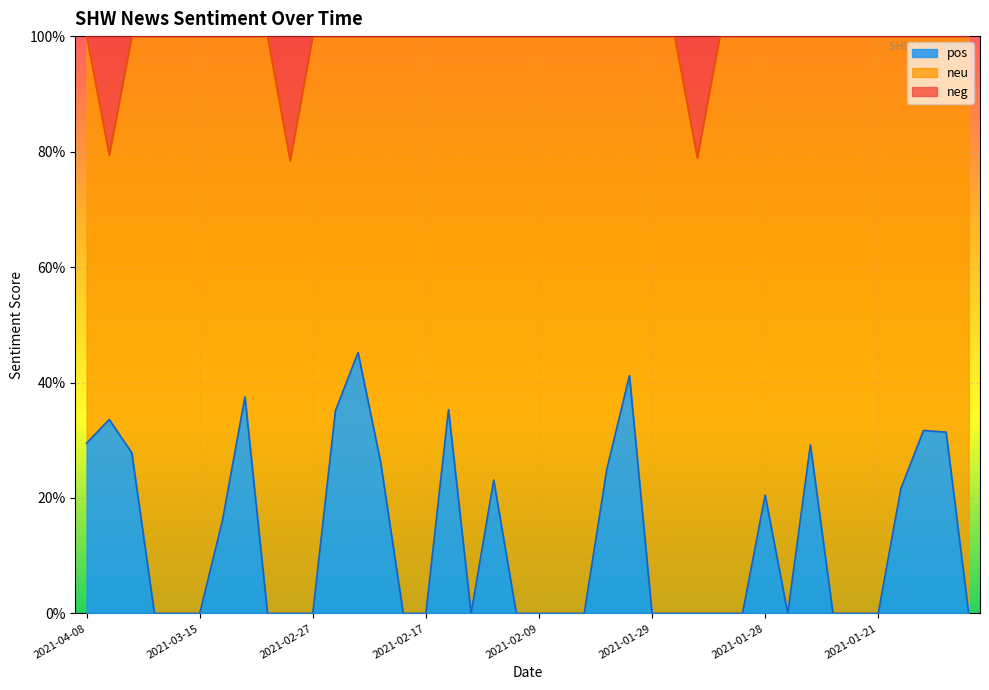

Where is pos nearest to the value 0?

2021-03-25